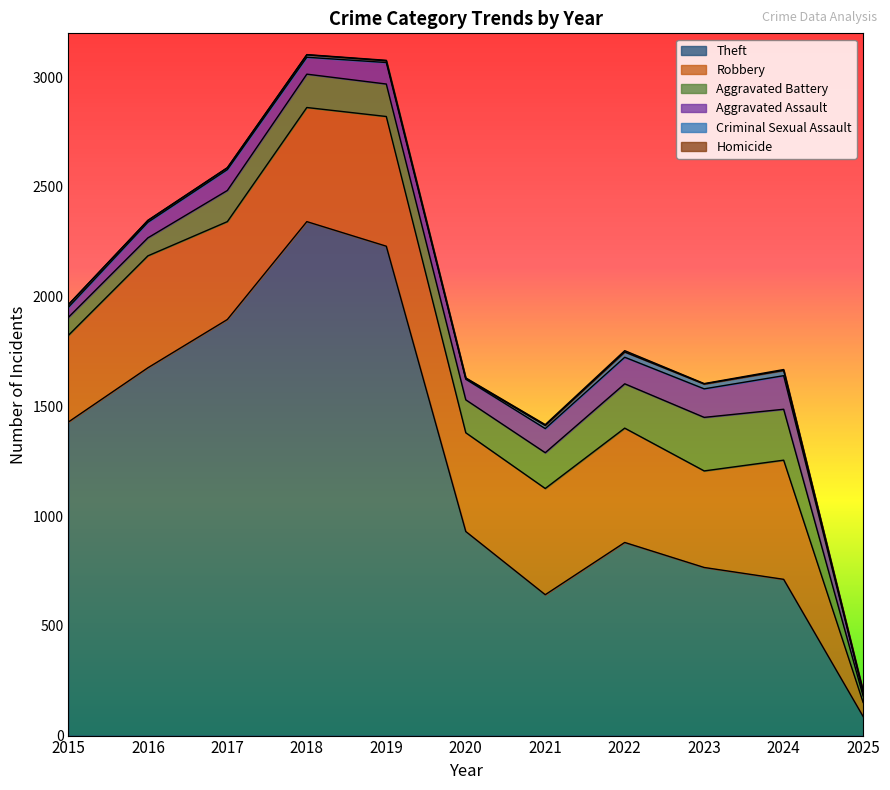

Which label corresponds to the smallest value in the chart?

2015